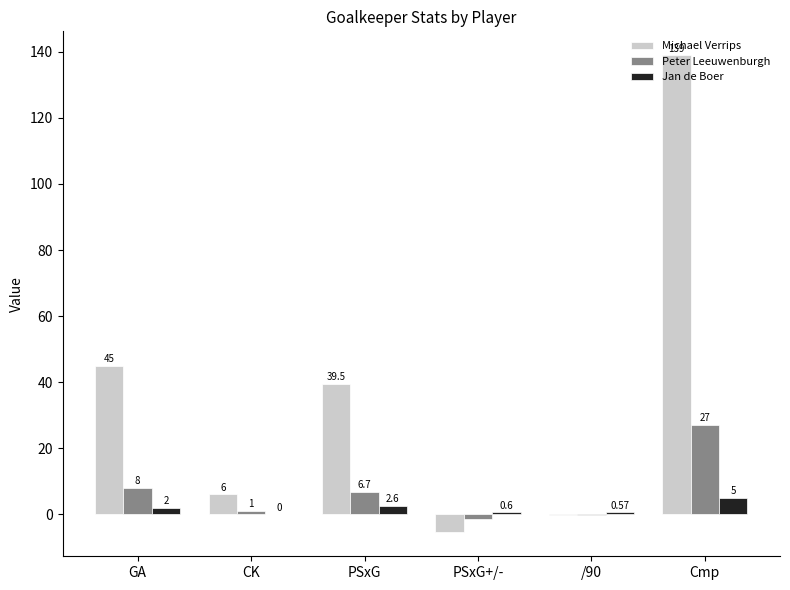

Count the number of data series in this chart.

3